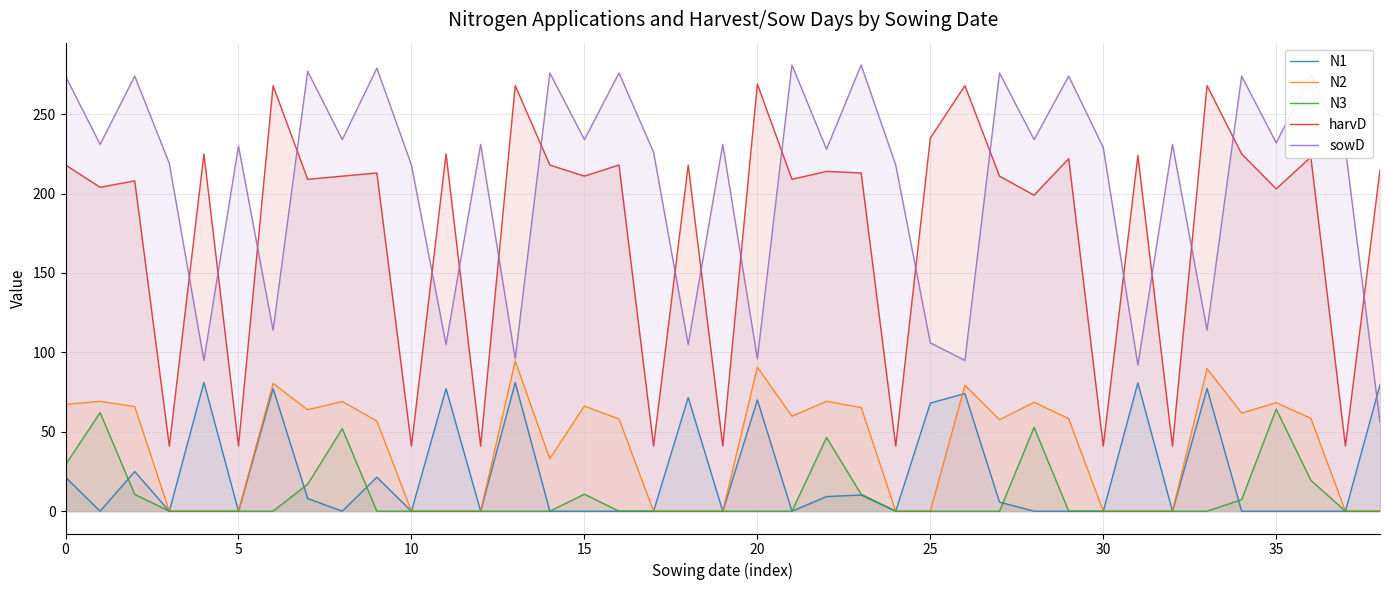

True or false: harvD and sowD cross at least once.

True